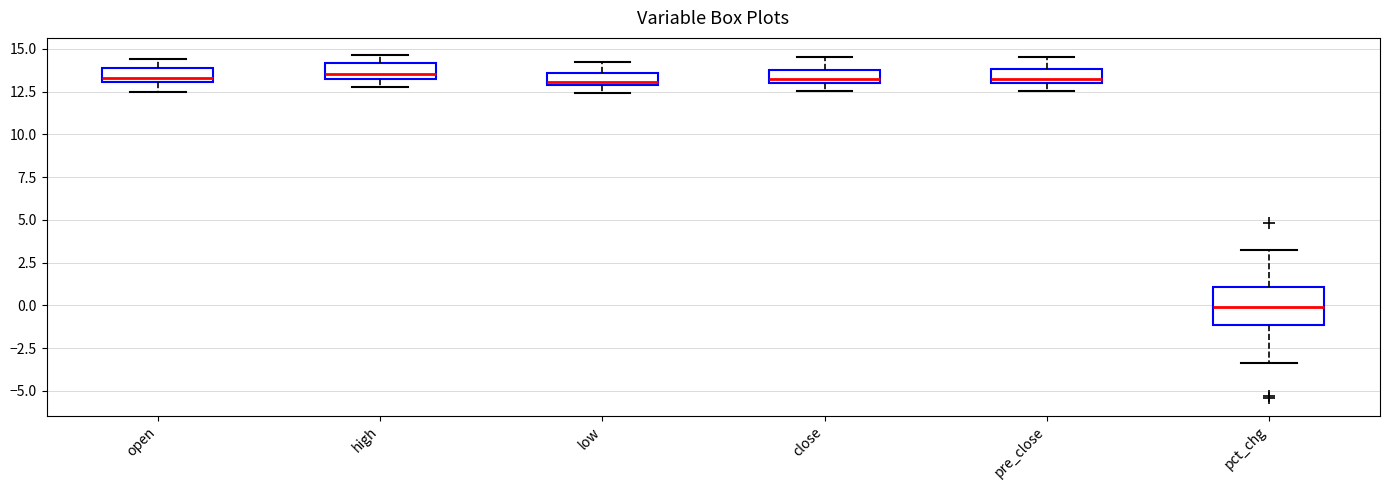

Comparing the boxes themselves (not the whiskers), which one is the tallest?

pct_chg